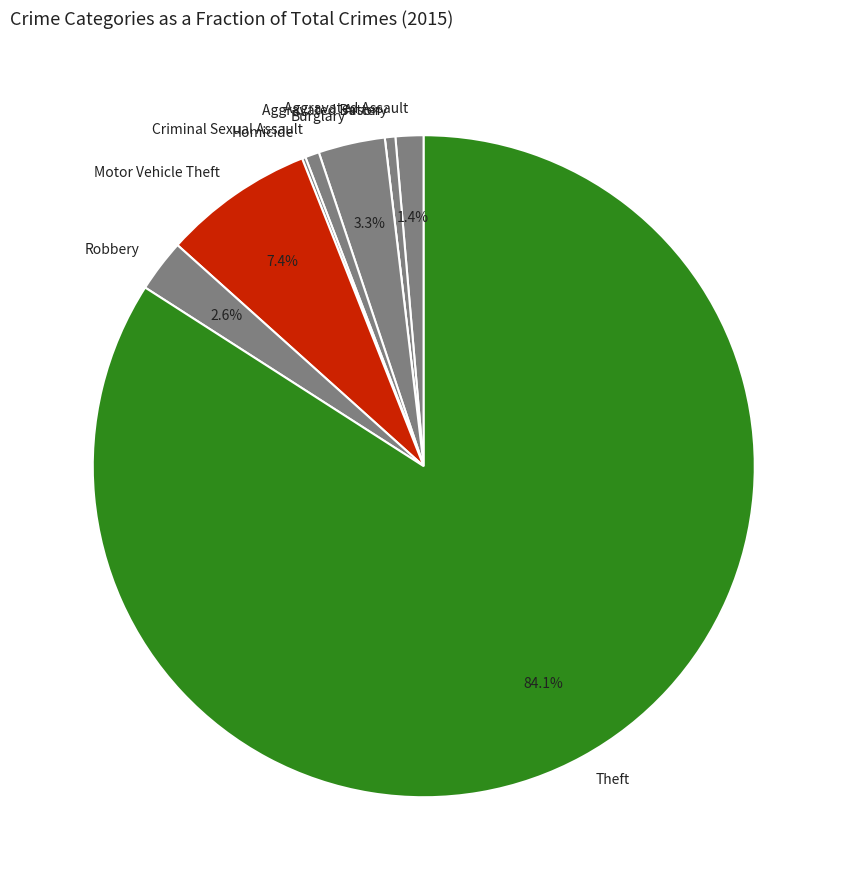

To the nearest percent, what is the average slice percentage?

11%